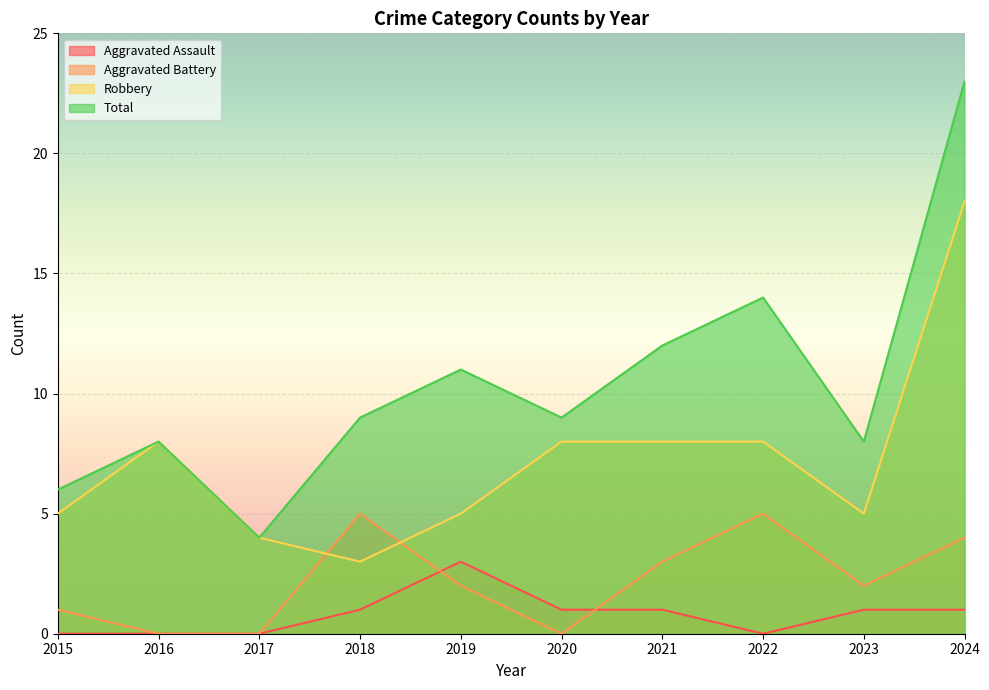

What is the difference between the Total values at 2016 and 2015?

2